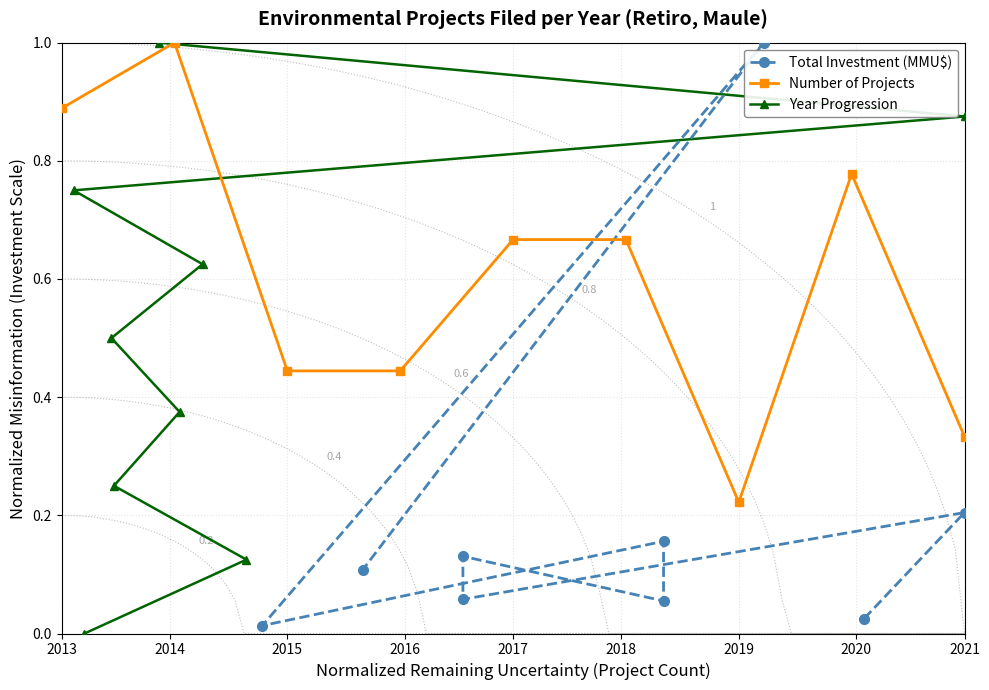

How many values in the Year Progression series exceed 0?

8